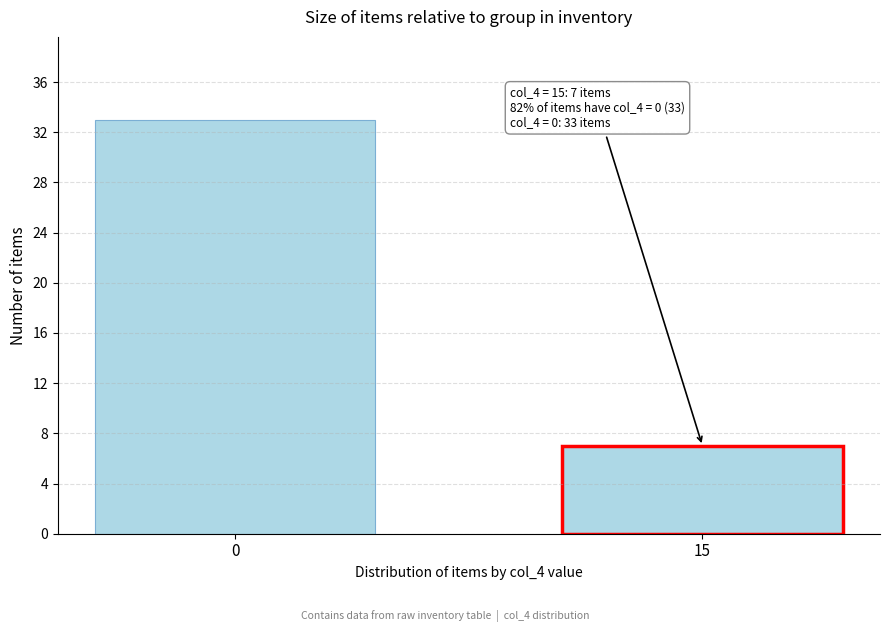

Reading left to right, list all the values displayed in this chart.

33	7